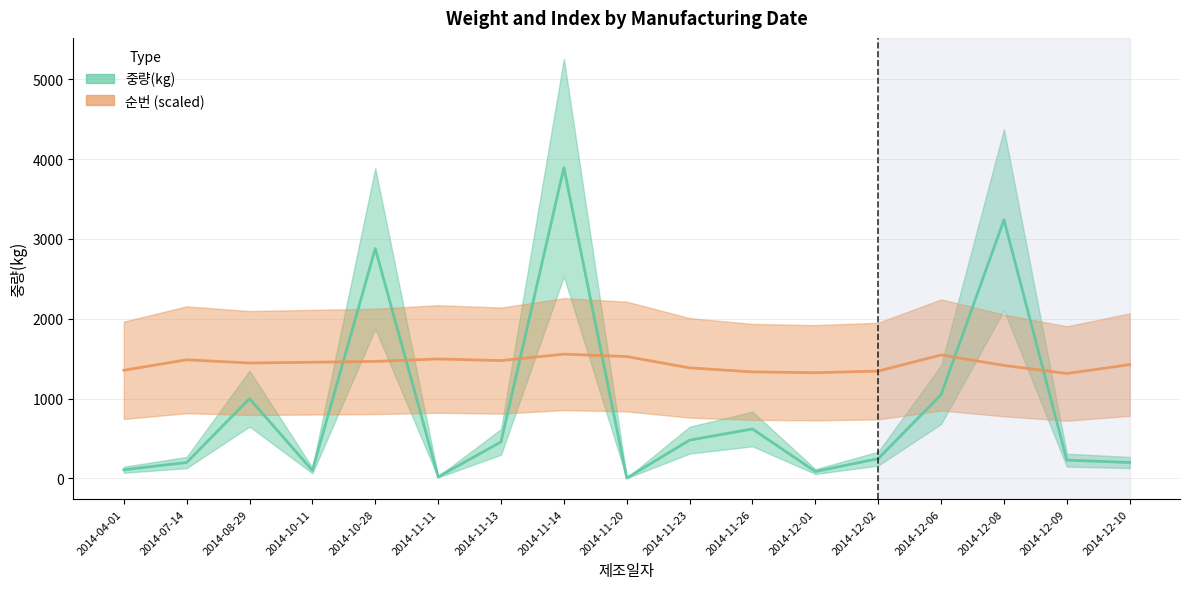

Count the number of data series in this chart.

2